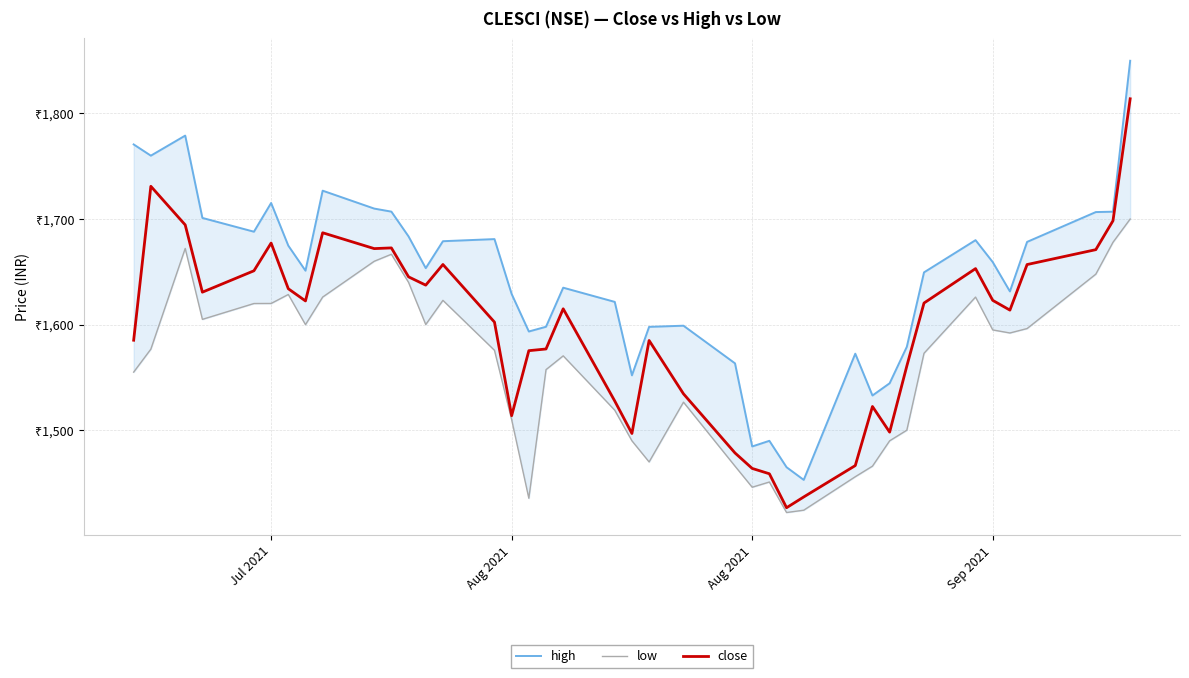

Is this an area chart (filled region under the line)?

No